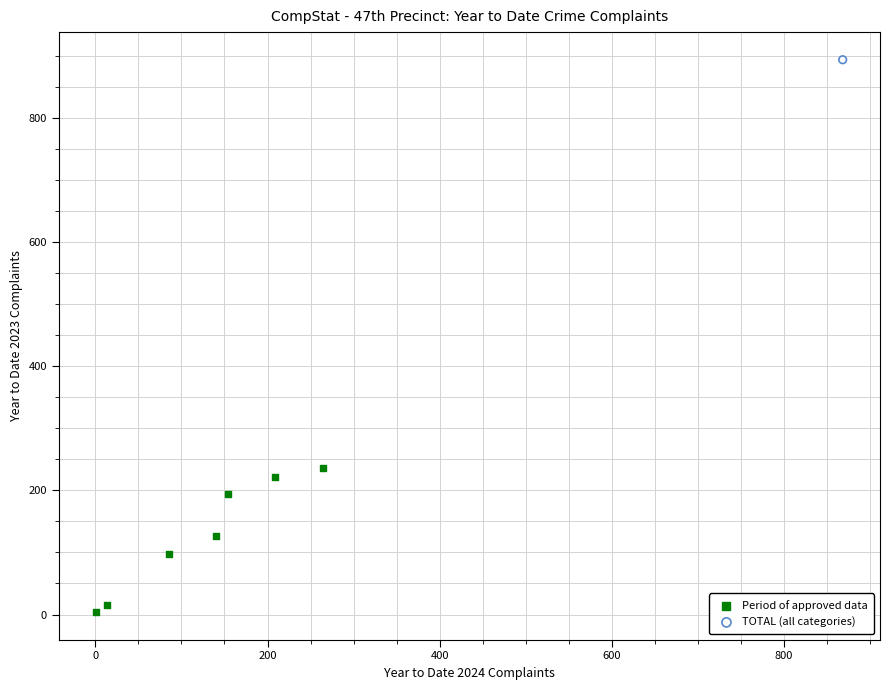

What are all the series names shown in the legend?

Period of approved data, TOTAL (all categories)